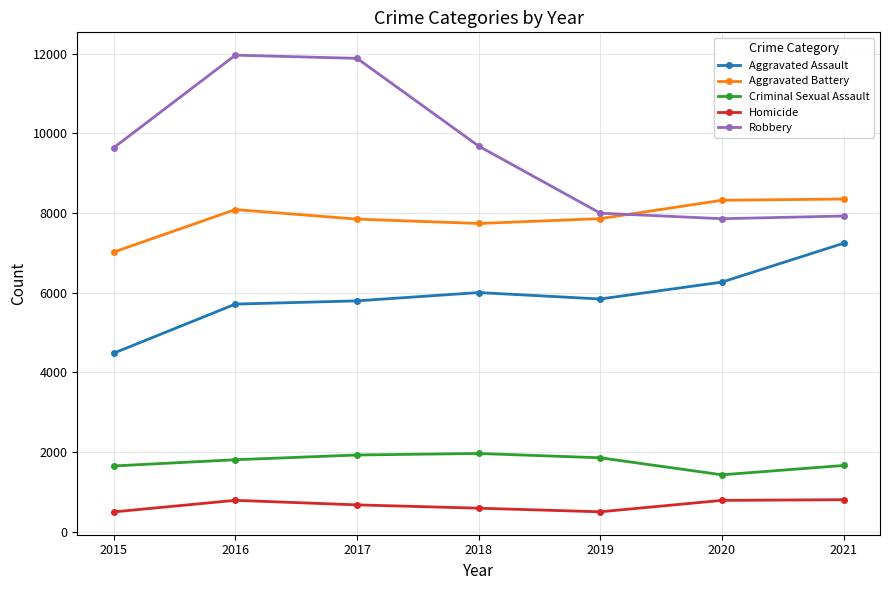

Which category has the highest value in the Aggravated Assault series?

2021